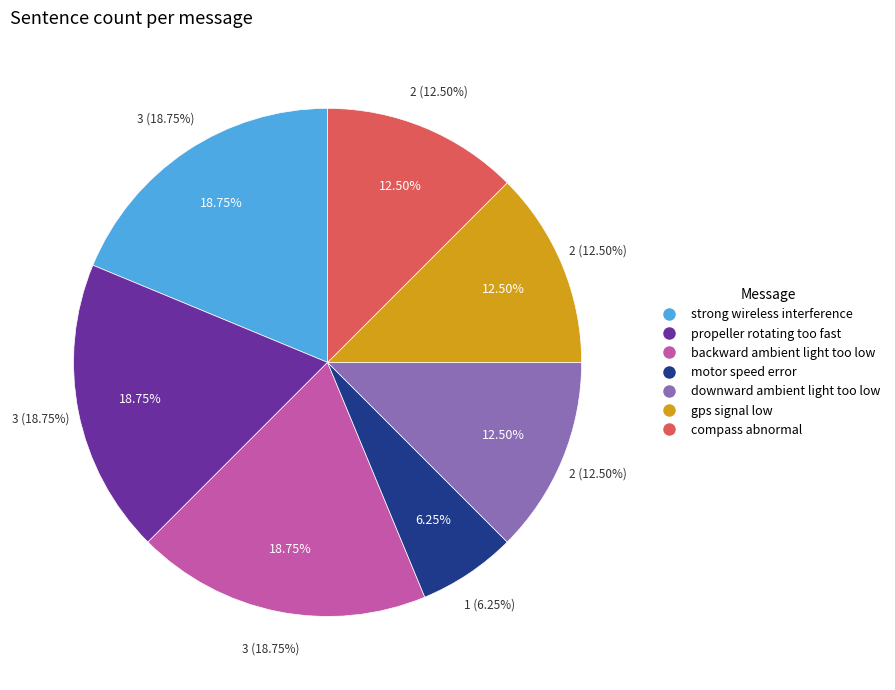

What percentage do gps signal low and downward ambient light too low together represent?

25.0%